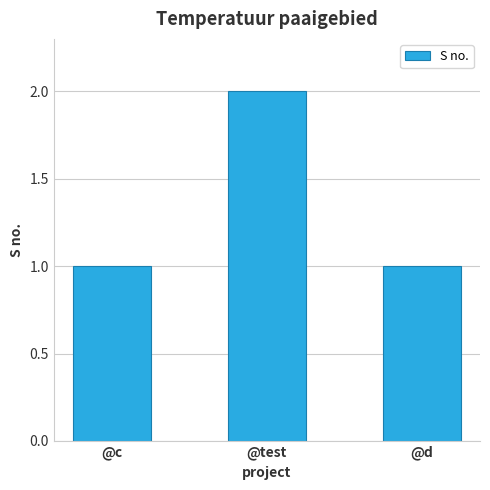

What is the change in value from @c to @test?

+1